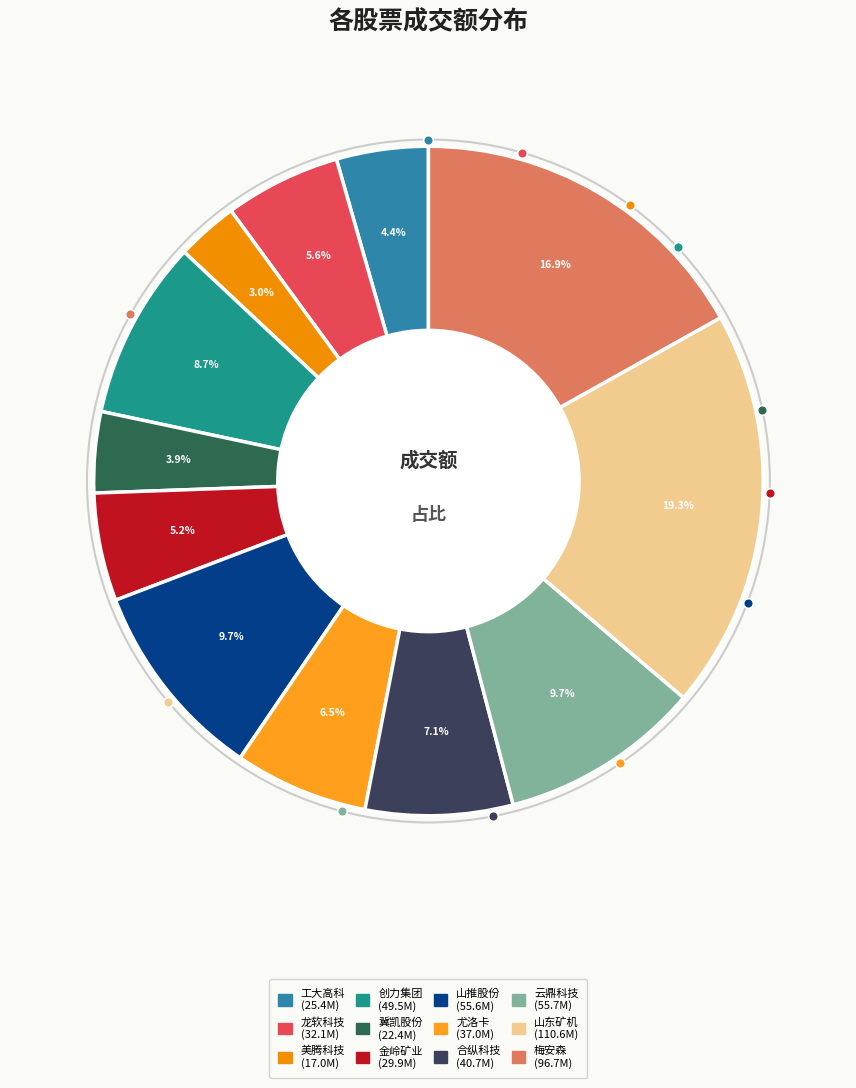

Which has a higher value, 尤洛卡 or 合纵科技?

合纵科技